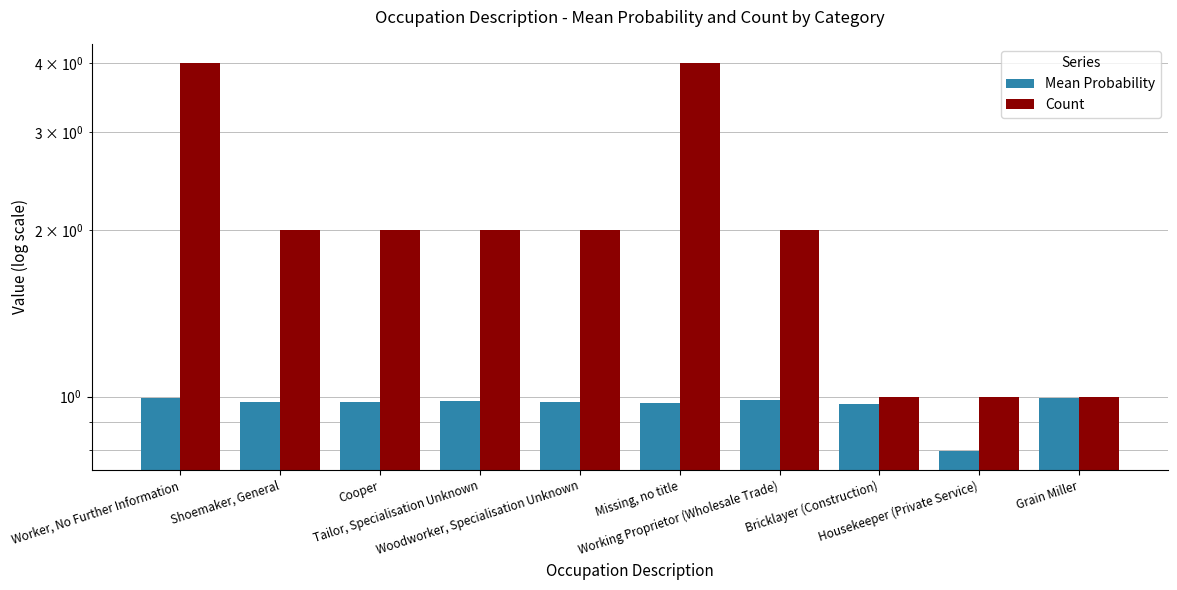

Between Working Proprietor (Wholesale Trade) and Tailor, Specialisation Unknown, which is larger?

Working Proprietor (Wholesale Trade)